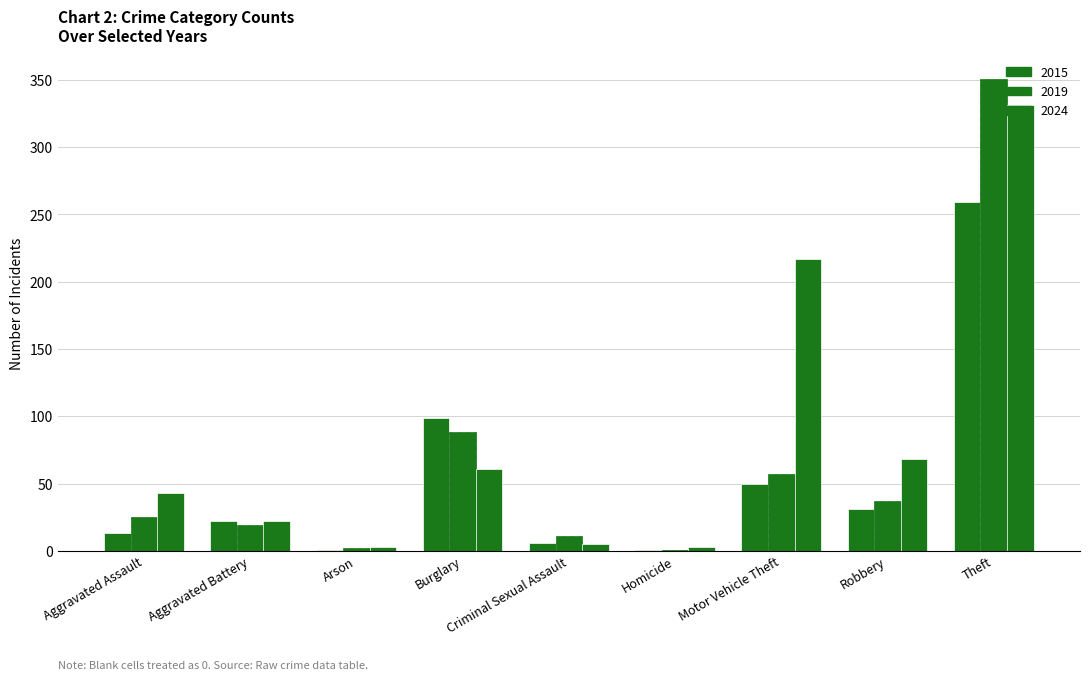

How many categories are shown in the chart?

9